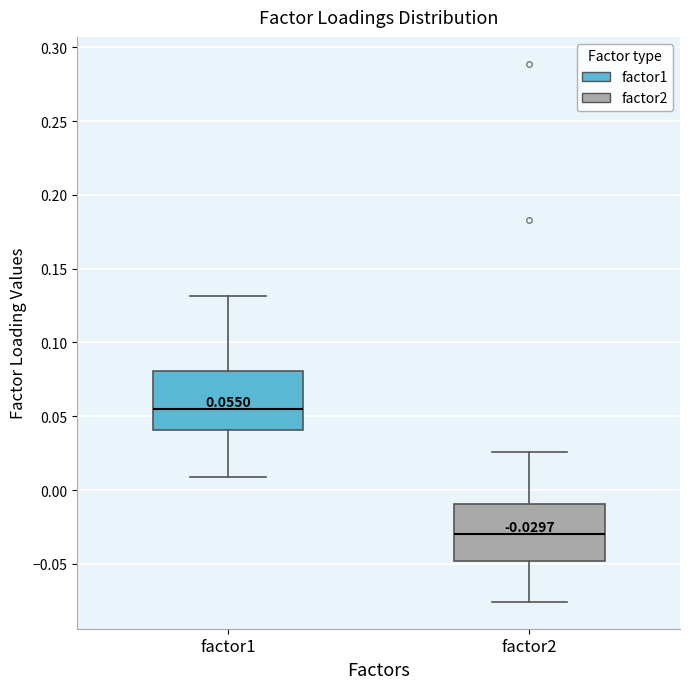

Which box has the lowest median line?

factor2